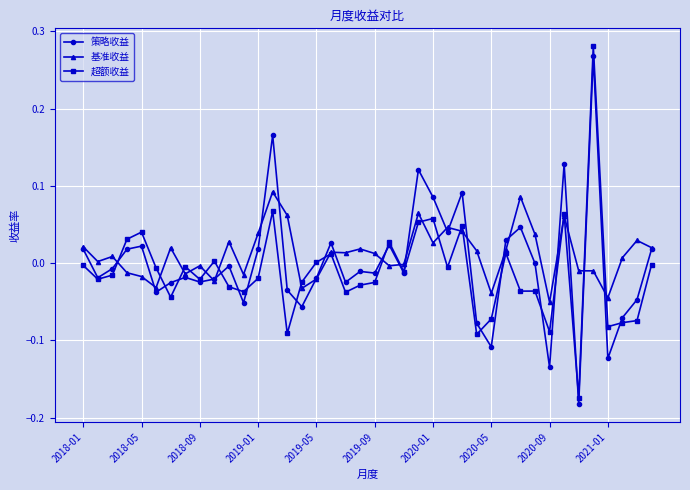

True or false: 策略收益 has more than 0 interior local peaks.

True